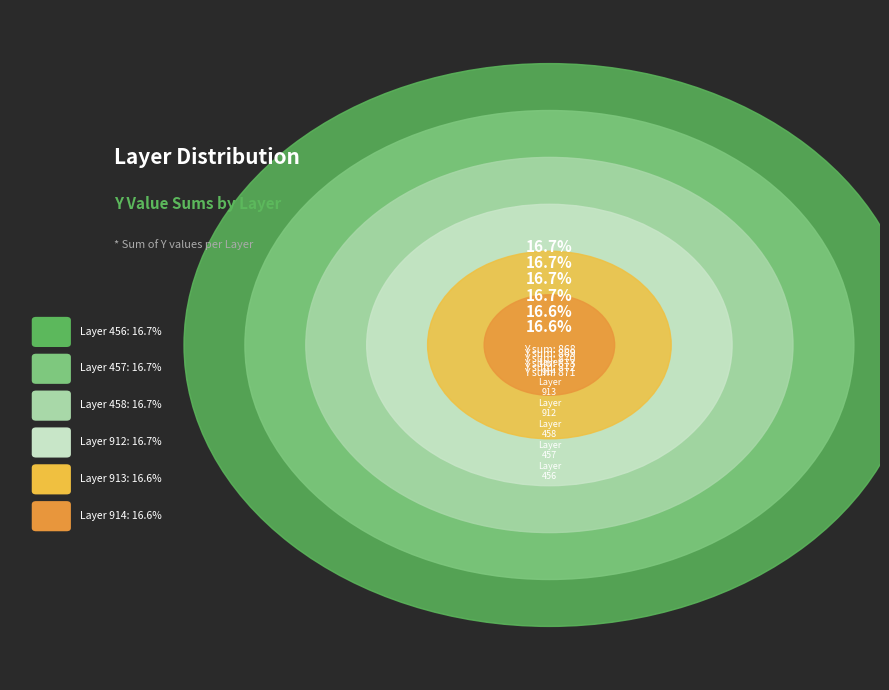

How many segments does this pie chart have?

6